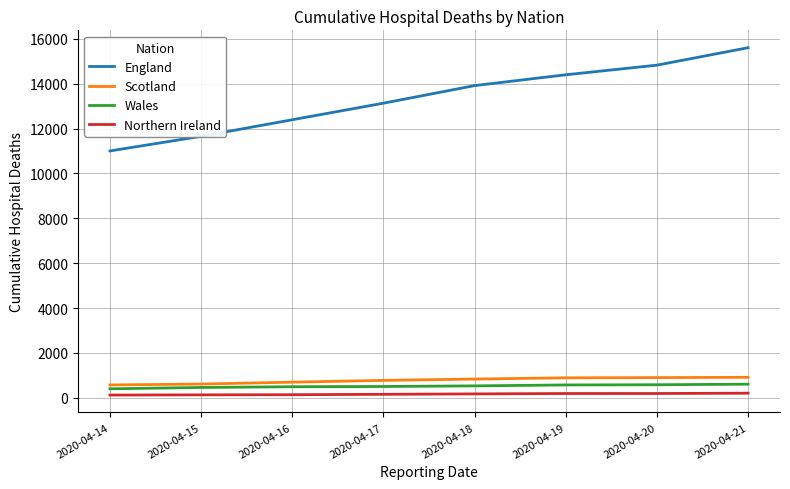

What is the difference between the maximum and second lowest values in the Wales series?

146